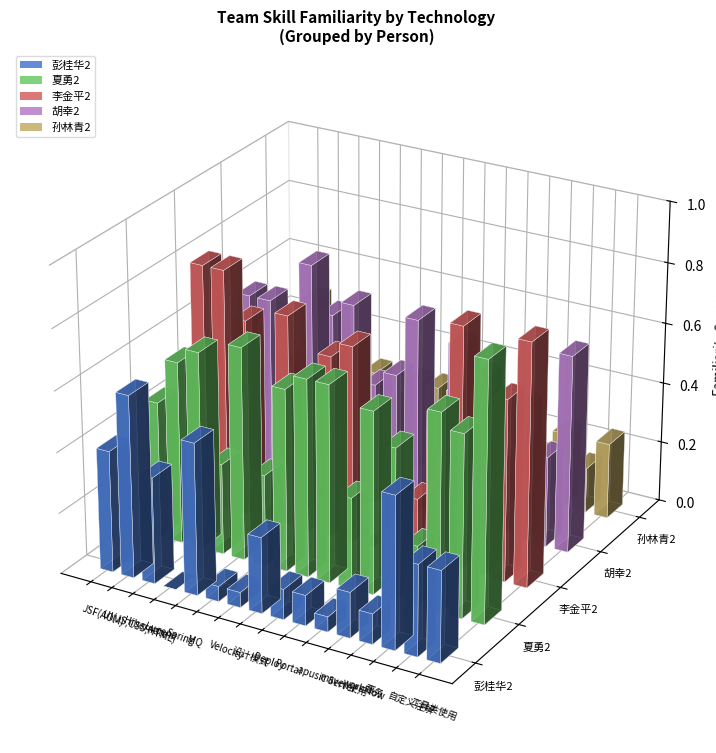

Reading right to left, transcribe all the data shown in this chart.

彭桂华2: 0.3	0.3	0.5	0.1	0.1	0.1	0.1	0.1	0.2	0.1	0.1	0.5	0.0	0.3	0.6	0.4
夏勇2: 0.8	0.6	0.7	0.2	0.5	0.6	0.3	0.7	0.7	0.6	0.3	0.7	0.3	0.7	0.6	0.5
李金平2: 0.8	0.6	0.7	0.8	0.5	0.2	0.2	0.0	0.7	0.6	0.3	0.7	0.0	0.7	0.8	0.8
胡幸2: 0.7	0.3	0.5	0.2	0.5	0.6	0.2	0.7	0.5	0.4	0.7	0.6	0.8	0.4	0.6	0.6
孙林青2: 0.2	0.1	0.2	0.1	0.0	0.1	0.0	0.3	0.3	0.3	0.2	0.3	0.1	0.2	0.5	0.2